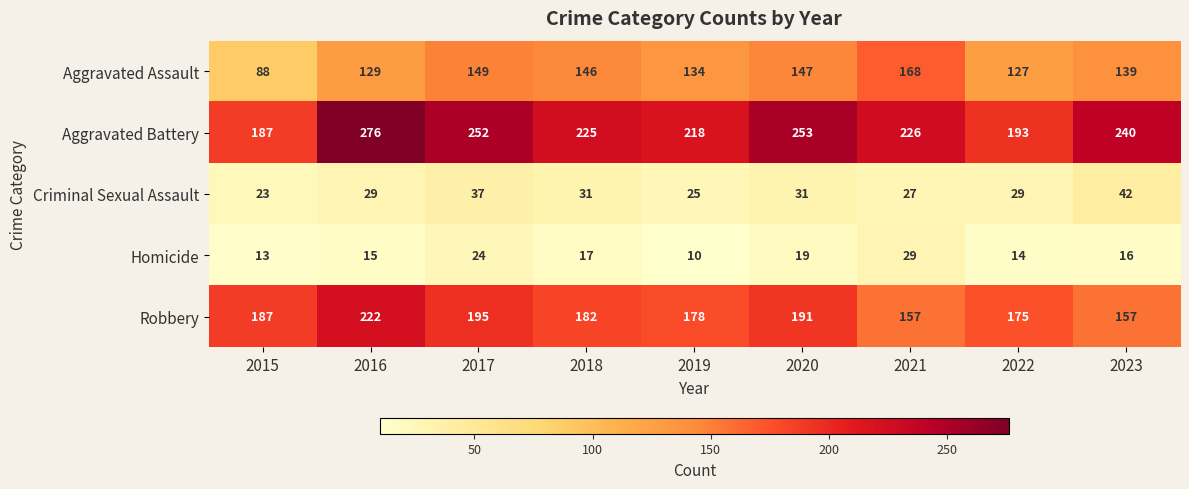

True or false: Robbery has a value of 195 at 2017.

True